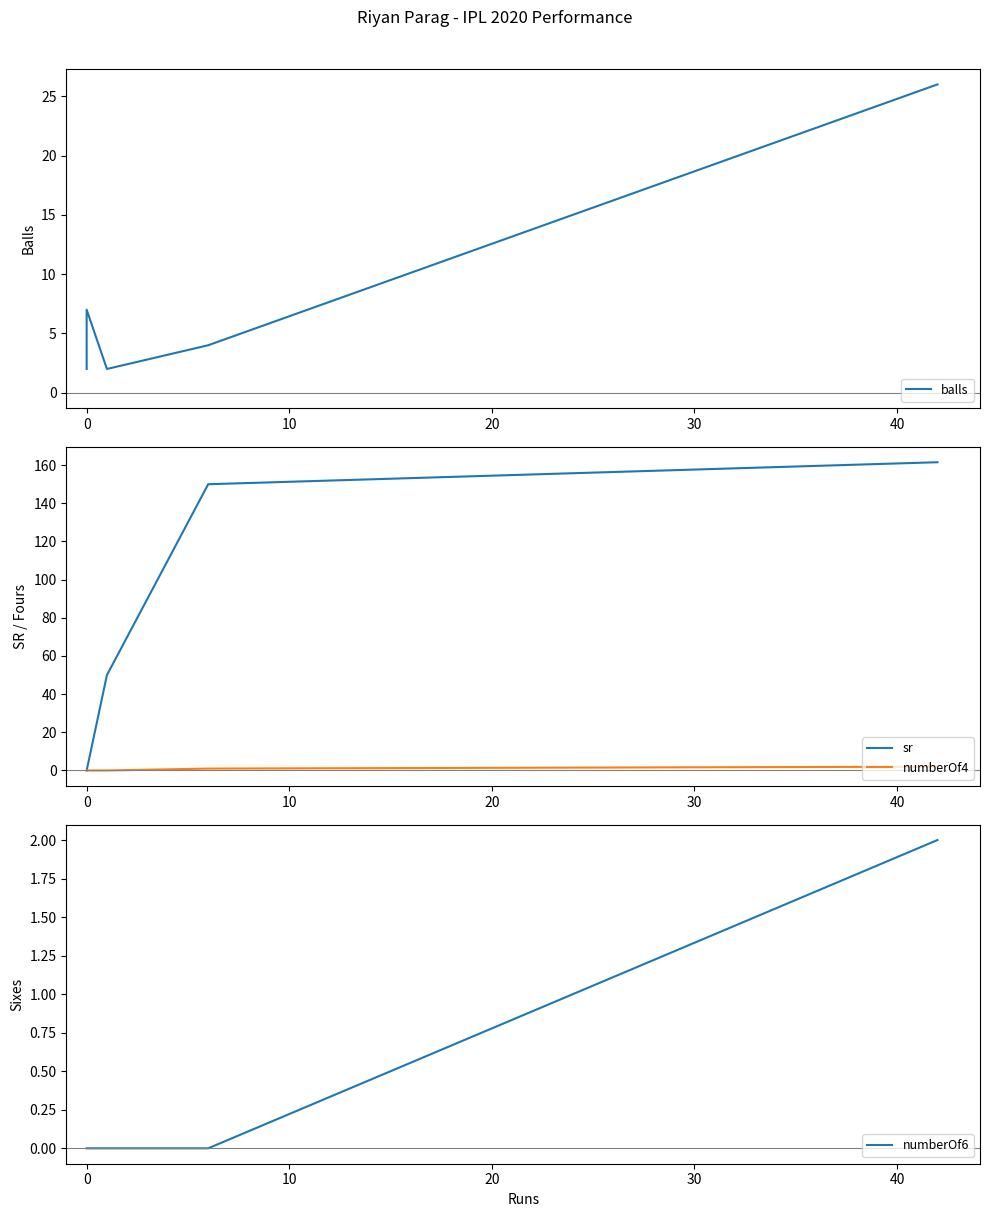

How many lines are shown in the chart?

4